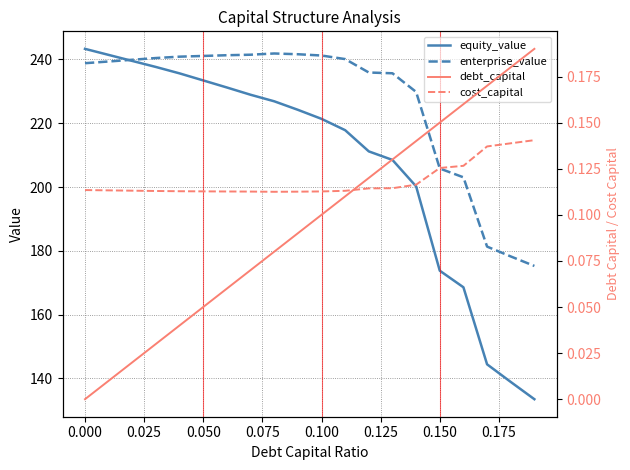

What is the sum of all cost_capital values?

2.4